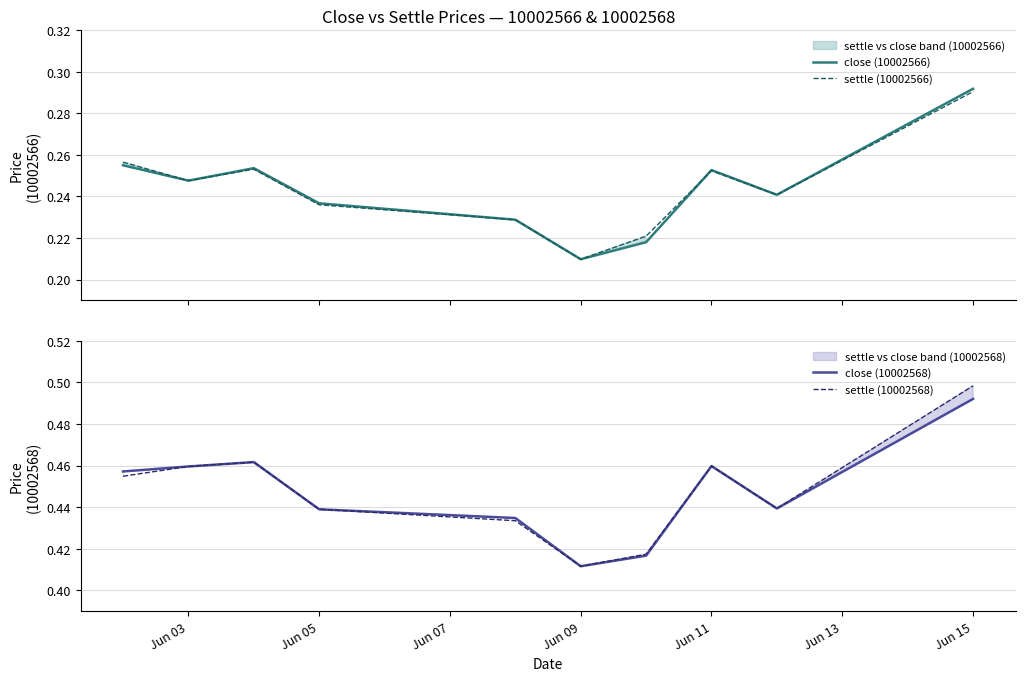

How many settle (10002566) values are between 0 and 1?

10